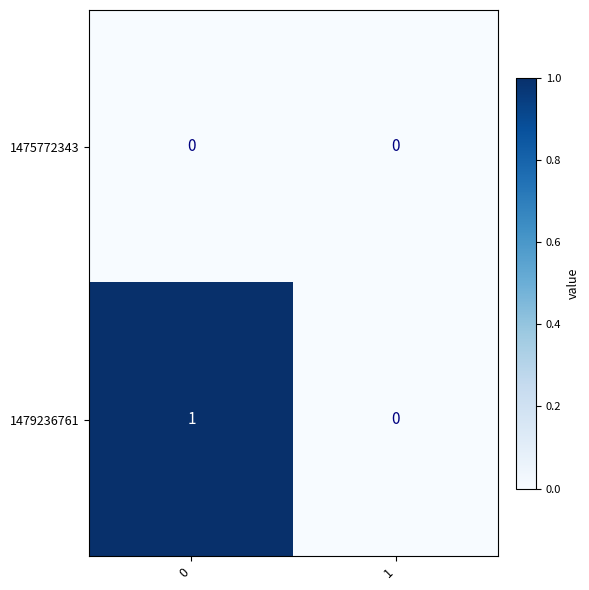

List the series in order of their overall mean, lowest first.

1475772343, 1479236761